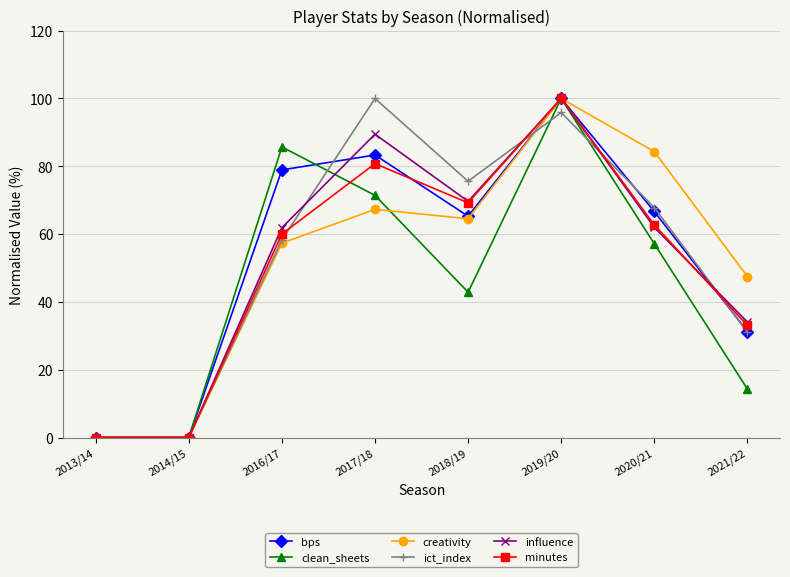

What is the maximum value shown in the chart?

100.0